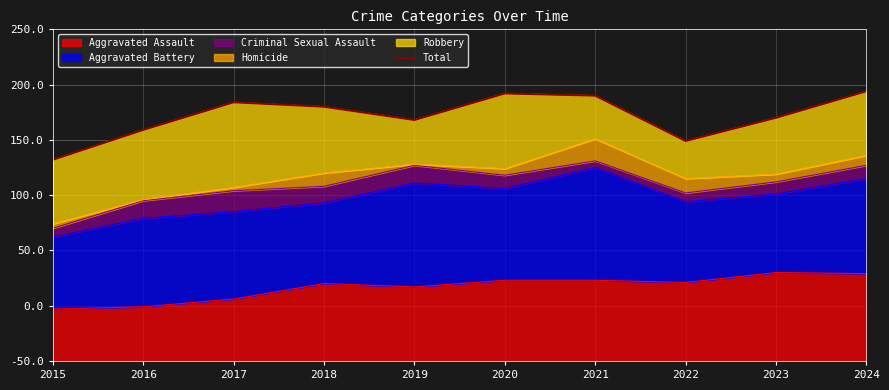

What is the change in value from 2022 to 2024?

+45